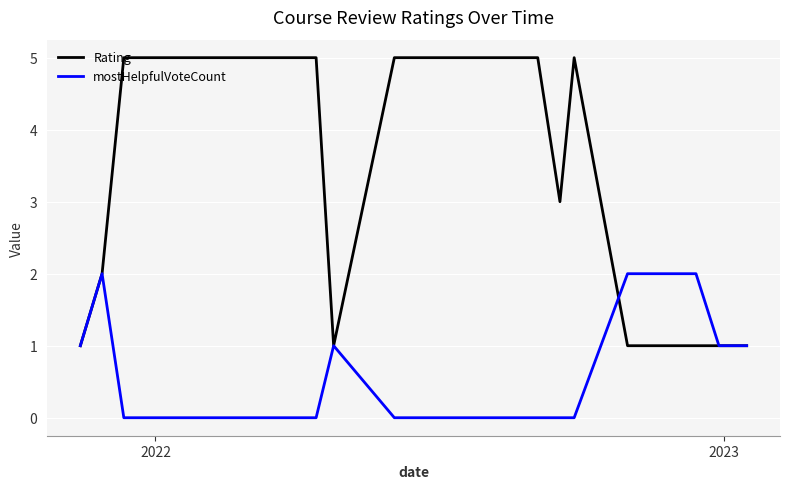

Rank the series by their average value, from lowest to highest.

mostHelpfulVoteCount, Rating